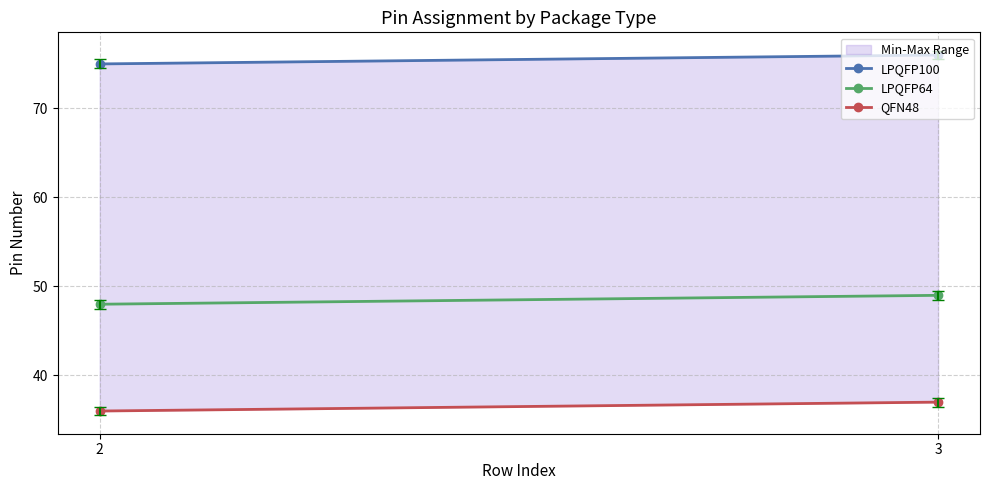

What are all the series names shown in the legend?

LPQFP100, LPQFP64, QFN48